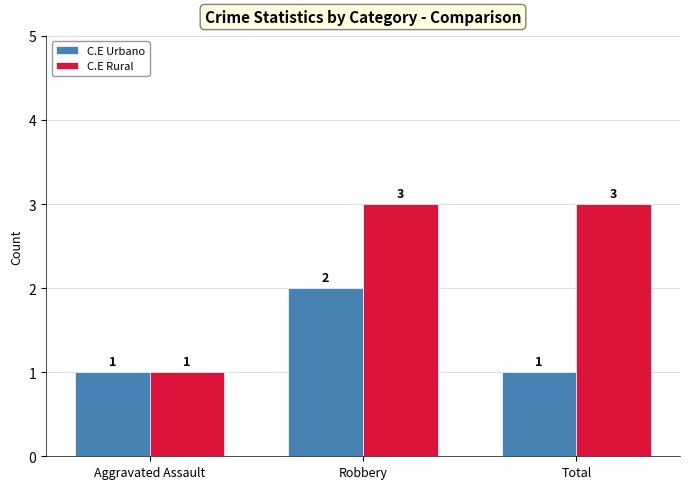

What is the difference between the maximum and minimum values in the C.E Urbano series?

1